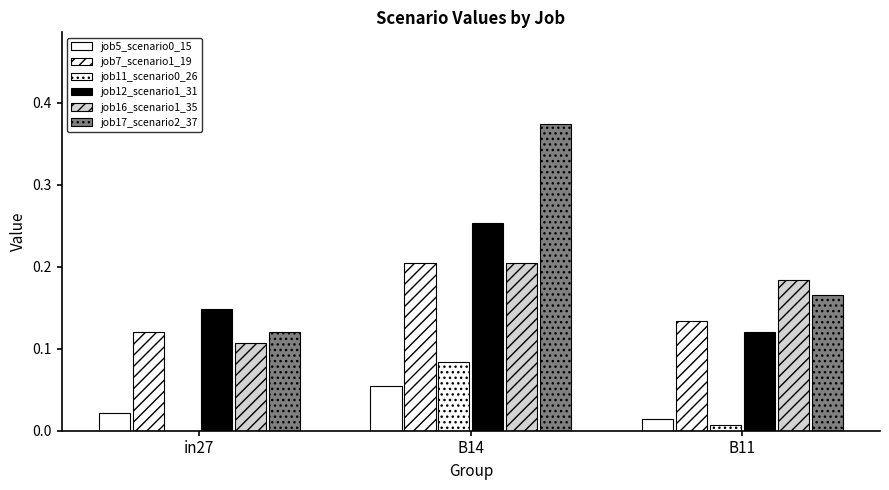

List the labels in order of job7_scenario1_19 value, largest first.

B14, B11, in27